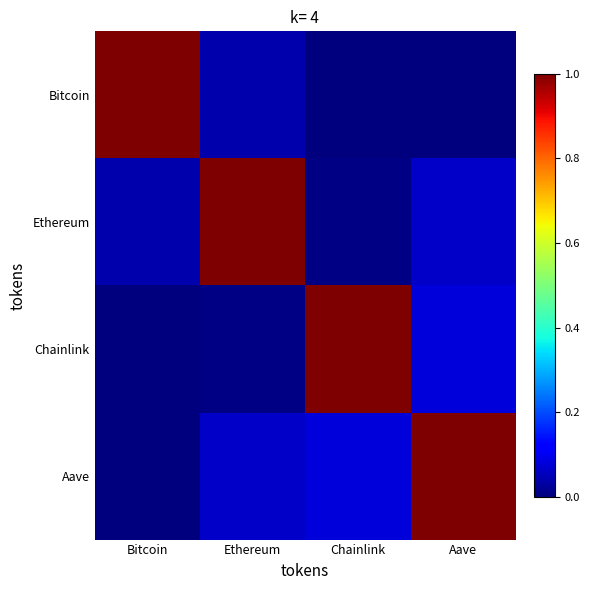

Which series has the widest spread of values?

Bitcoin